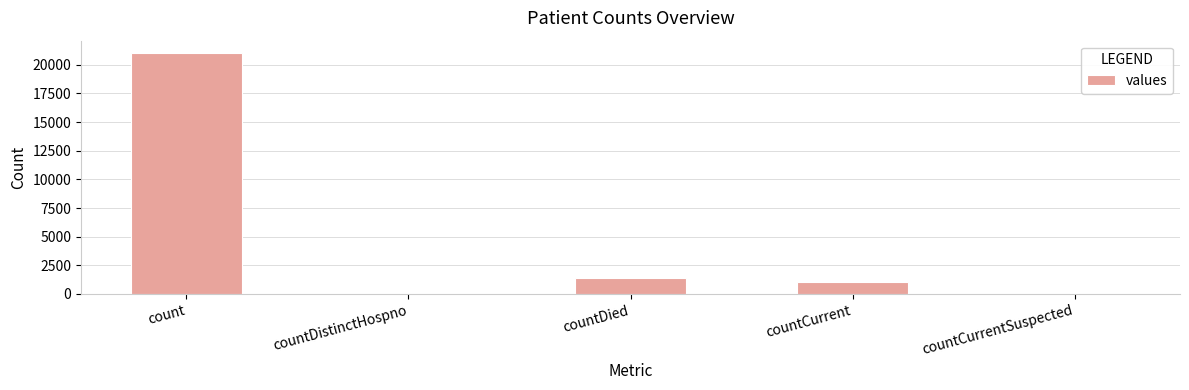

How many distinct data groups are displayed?

1